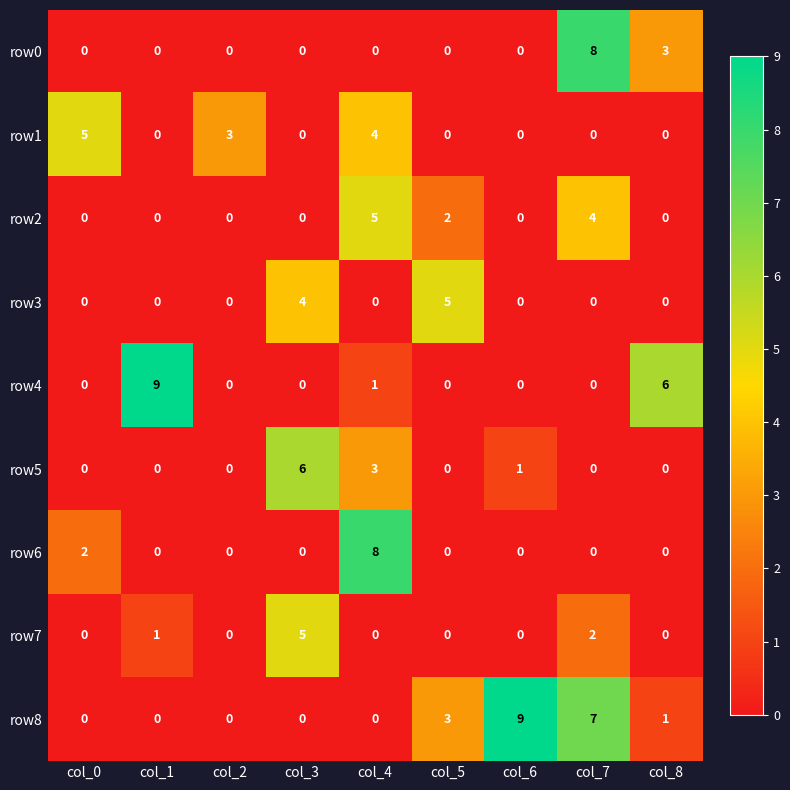

What is the total value across all series at col_5?

10